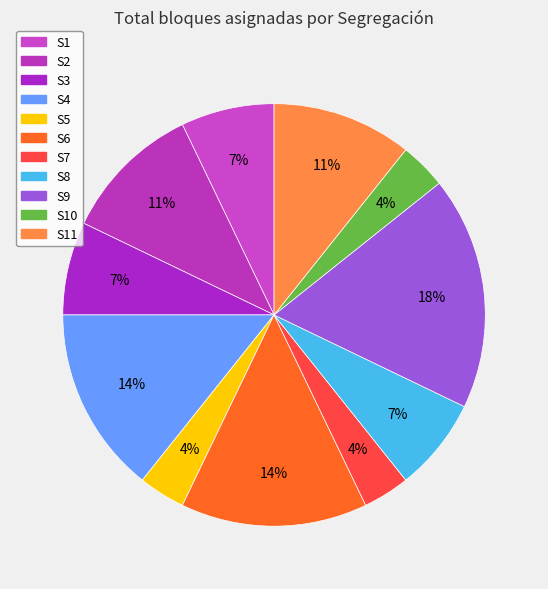

How many slices are in this pie chart?

11